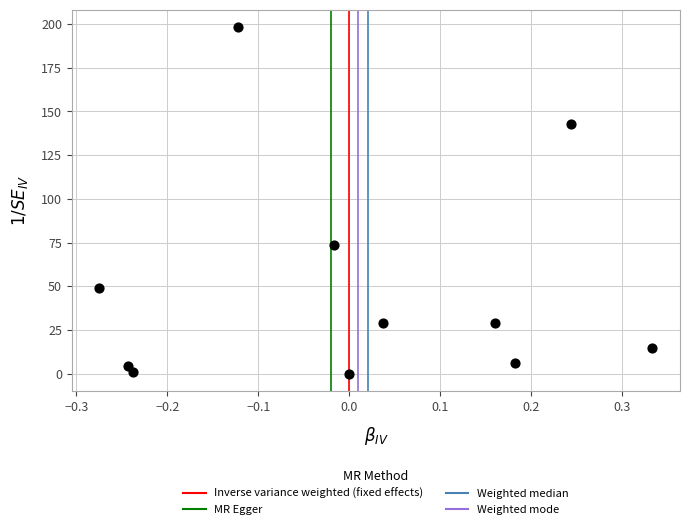

What Y value in the scatter plot is closest to 99?

73.8